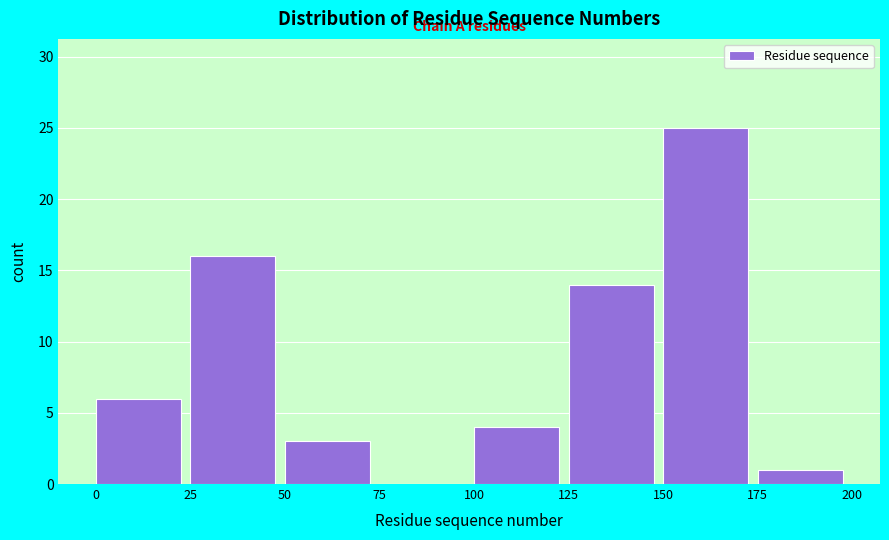

Reading left to right, list every bar in this chart as the range it spans on the x-axis followed by its height. The values are not printed on the chart, so give them approximately, as read against the axis.

0 to 25: 6
25 to 50: 16
50 to 75: 3
75 to 100: 0
100 to 125: 4
125 to 150: 14
150 to 175: 25
175 to 200: 1